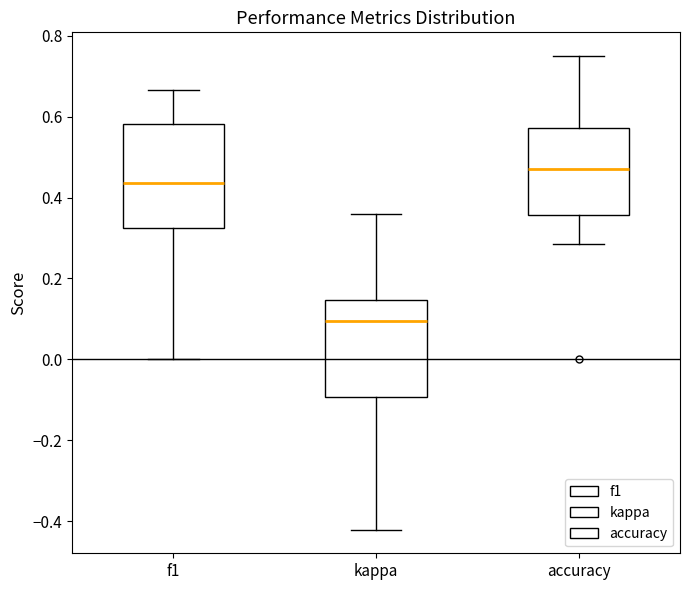

Reading left to right, read every box against the y-axis: the position of its median line, the range the box covers, and the ends of its whiskers. The values are not printed on the chart, so give them approximately, as read against the axis.

f1: median 0.44, box 0.32 to 0.58, whiskers 0.00 to 0.66
kappa: median 0.10, box -0.10 to 0.14, whiskers -0.42 to 0.36
accuracy: median 0.48, box 0.36 to 0.58, whiskers 0.28 to 0.76